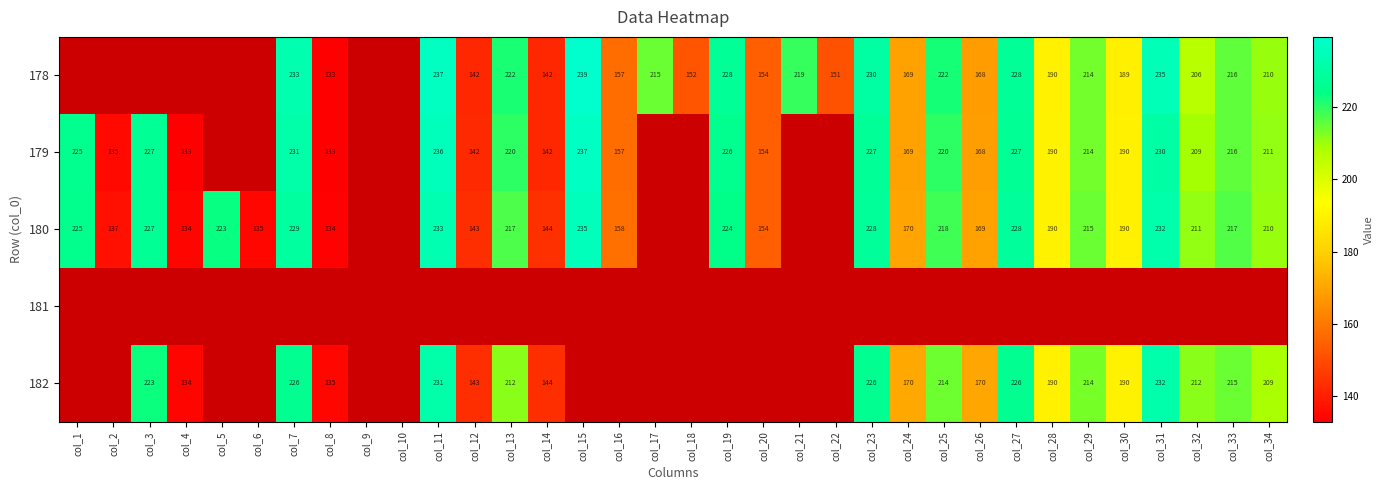

What is the maximum value shown in the chart?

239.4